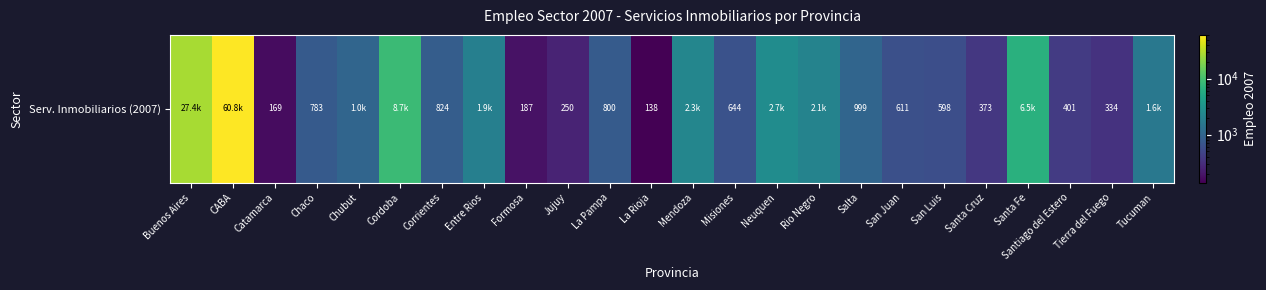

The value at Santiago del Estero is 401.0. True or false?

True